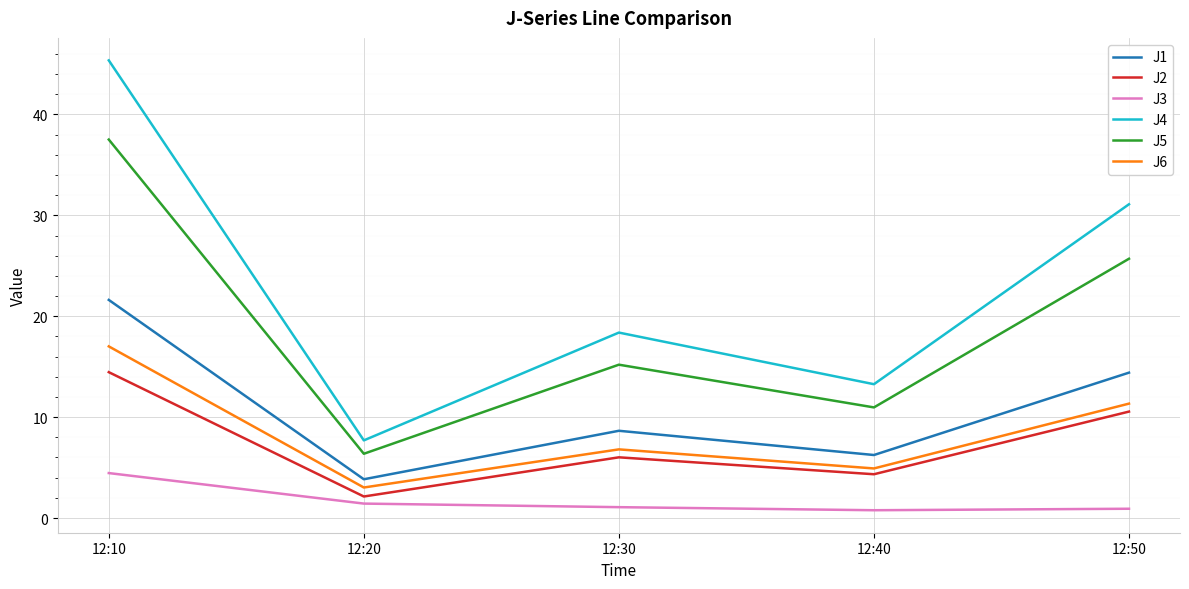

List the series in order of their peak value, highest first.

J4, J5, J1, J6, J2, J3